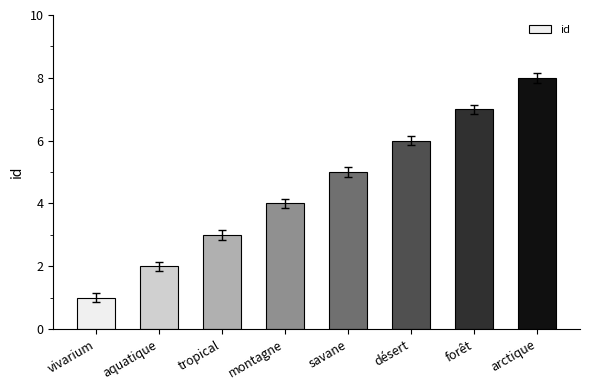

What is the difference between the values at aquatique and arctique?

6